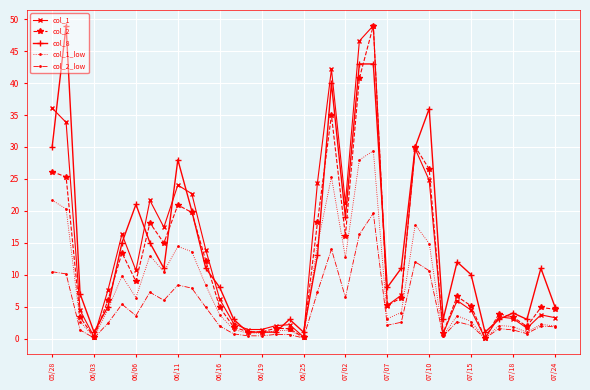

What is the maximum value shown in the chart?

49.0